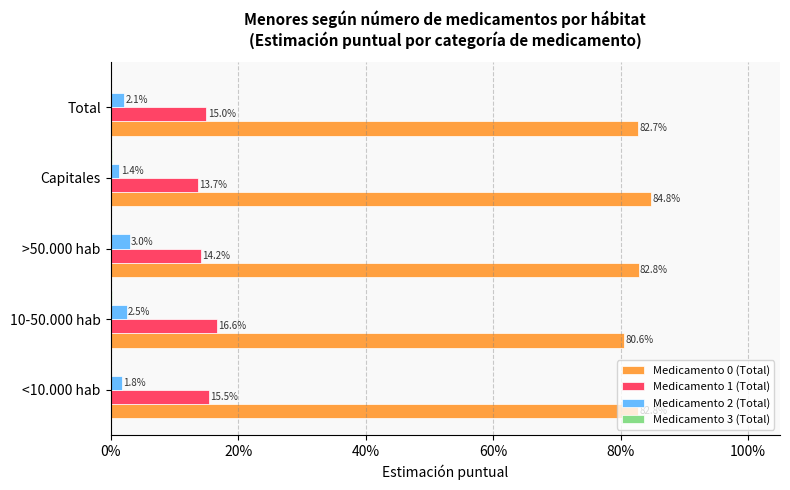

What are all the series names shown in the legend?

Medicamento 0 (Total), Medicamento 1 (Total), Medicamento 2 (Total), Medicamento 3 (Total)